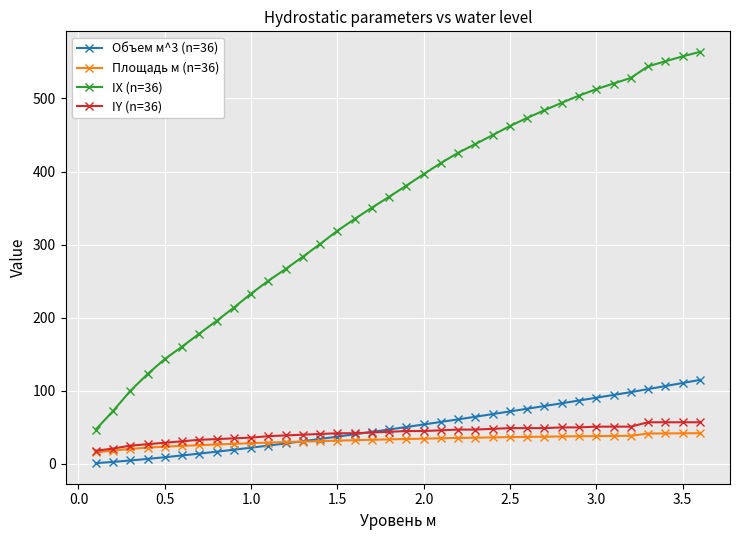

What is the highest value of the Площадь м (n=36) series?

42.0